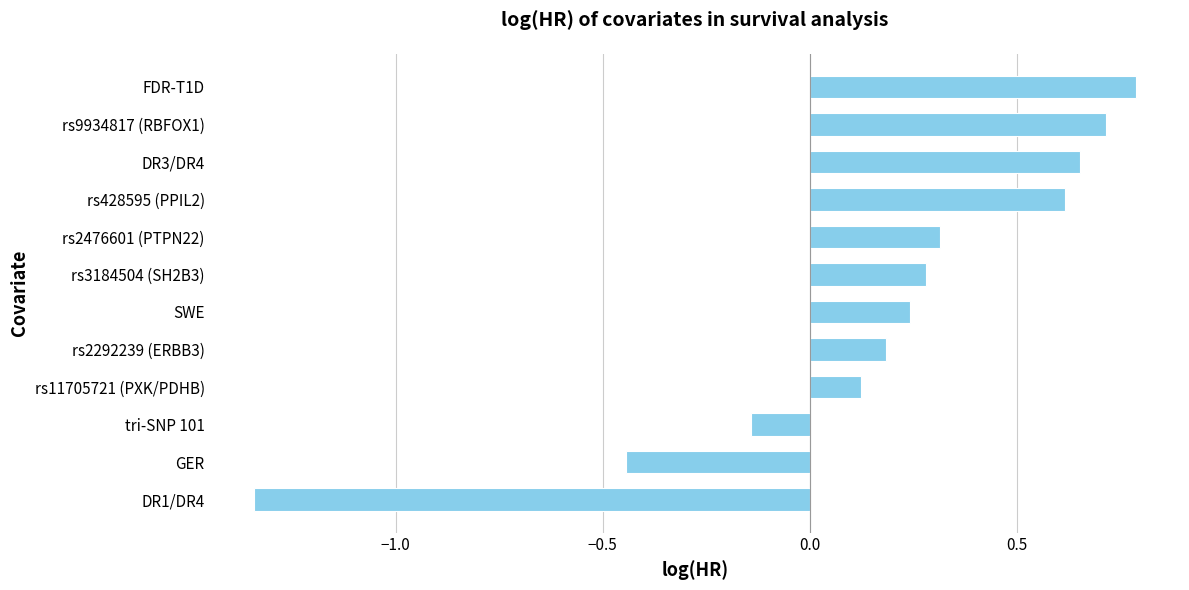

The value at FDR-T1D is 0.2. True or false?

False